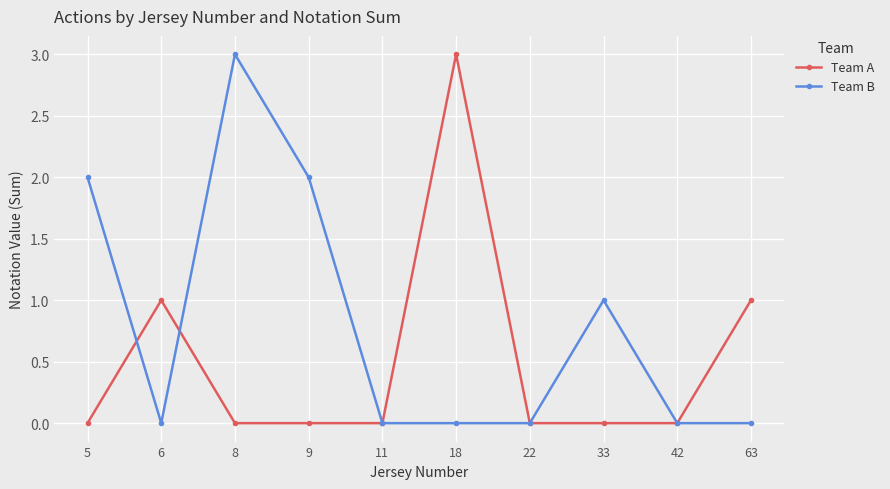

Which series has the largest total across all categories?

Team B